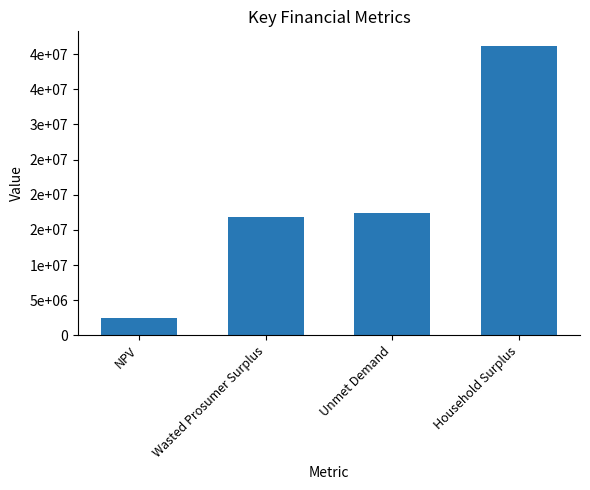

Reading left to right, list all the values displayed in this chart.

NPV=2525764.9	Wasted Prosumer Surplus=16911645.2	Unmet Demand=17475216.6	Household Surplus=41178370.4